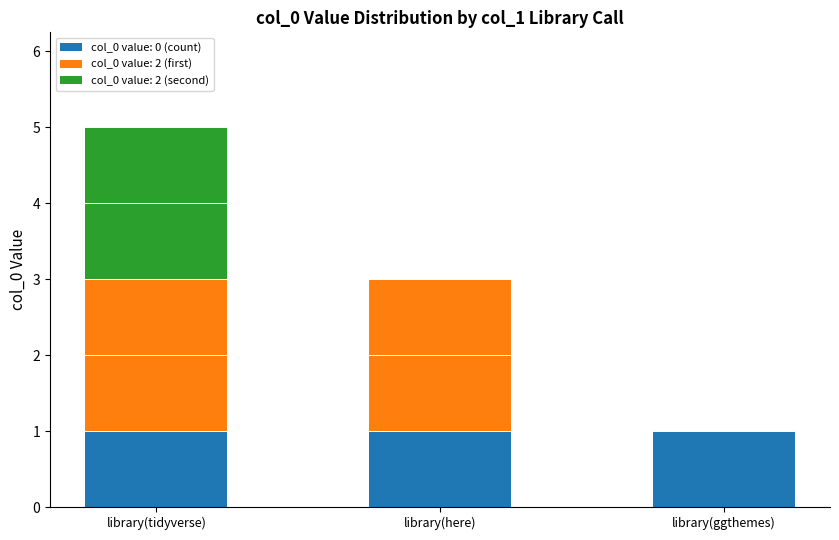

At which category is the sum across all series the highest?

library(tidyverse)